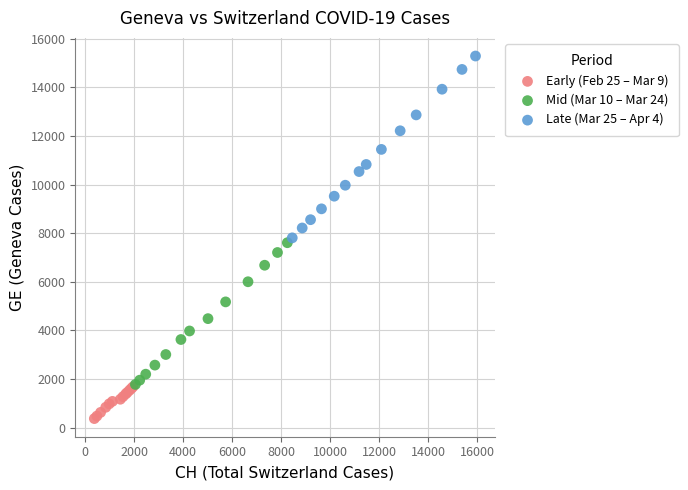

Which series reaches the maximum Y coordinate?

Late (Mar 25 – Apr 4)